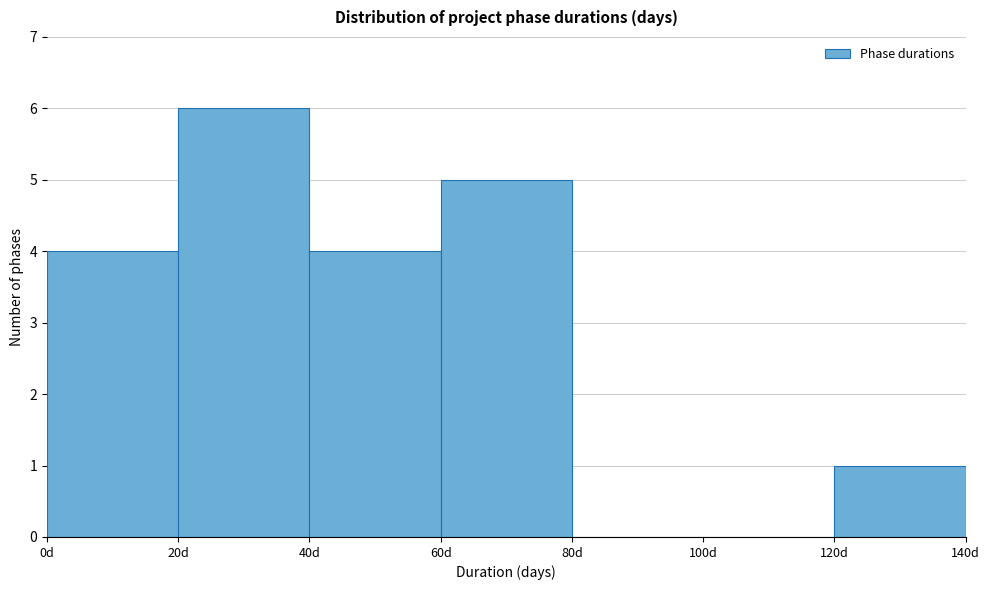

Reading left to right, transcribe this chart: for each bar, give the range it covers on the x-axis and its height. The values are not printed on the chart, so give them approximately, as read against the axis.

0 to 20: 4
20 to 40: 6
40 to 60: 4
60 to 80: 5
80 to 100: 0
100 to 120: 0
120 to 140: 1